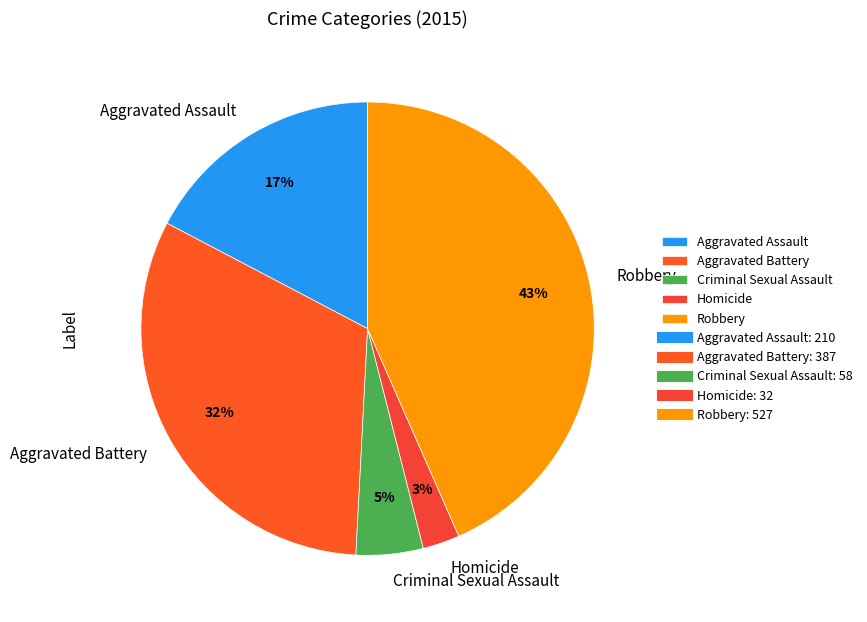

Count the number of slices in the pie.

5